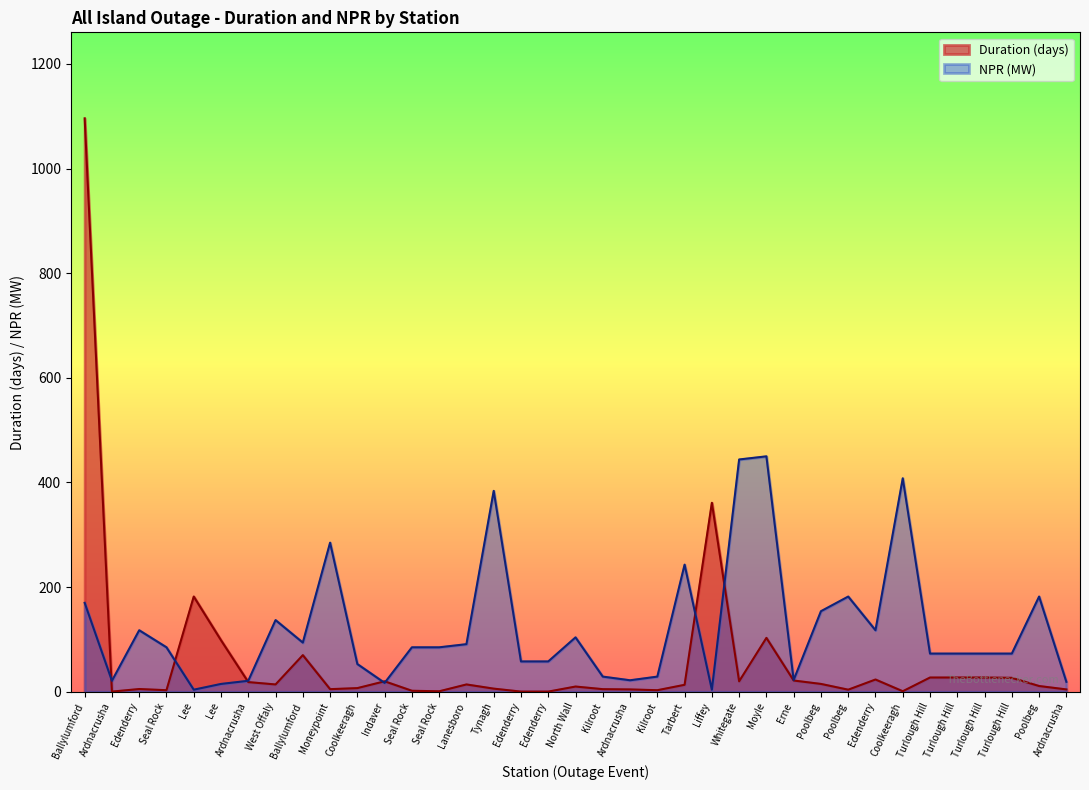

Rank the categories by NPR value from lowest to highest.

Lee, Liffey, Lee, Indaver, Ardnacrusha, Ardnacrusha, Ardnacrusha, Ardnacrusha, Erne, Kilroot, Kilroot, Coolkeeragh, Edenderry, Edenderry, Turlough Hill, Turlough Hill, Turlough Hill, Turlough Hill, Seal Rock, Seal Rock, Seal Rock, Lanesboro, Ballylumford, North Wall, Edenderry, Edenderry, West Offaly, Poolbeg, Ballylumford, Poolbeg, Poolbeg, Tarbert, Moneypoint, Tynagh, Coolkeeragh, Whitegate, Moyle